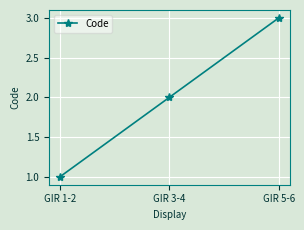

At which label is the value closest to 2?

GIR 3-4